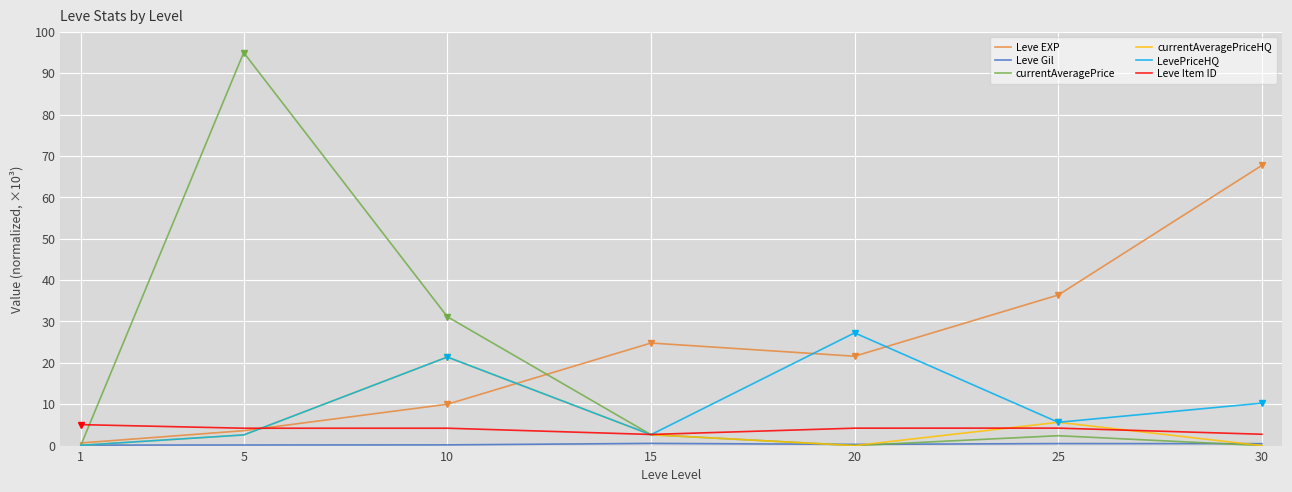

At 5, list the series in order from smallest to largest.

Leve Gil, currentAveragePriceHQ, LevePriceHQ, Leve EXP, Leve Item ID, currentAveragePrice